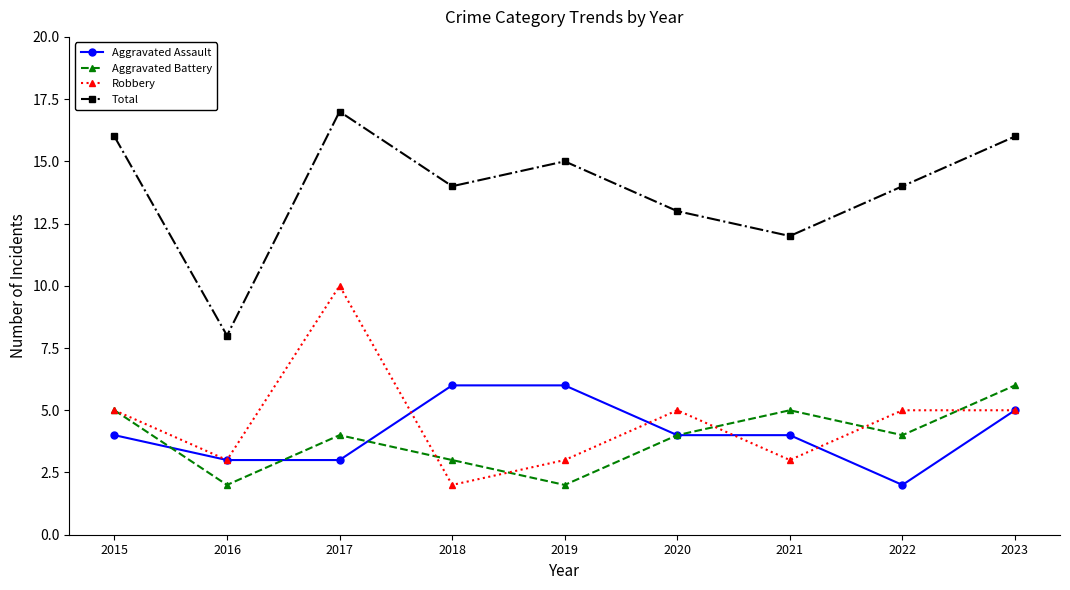

In Robbery, how many points are lower than both neighbors (excluding endpoints)?

3